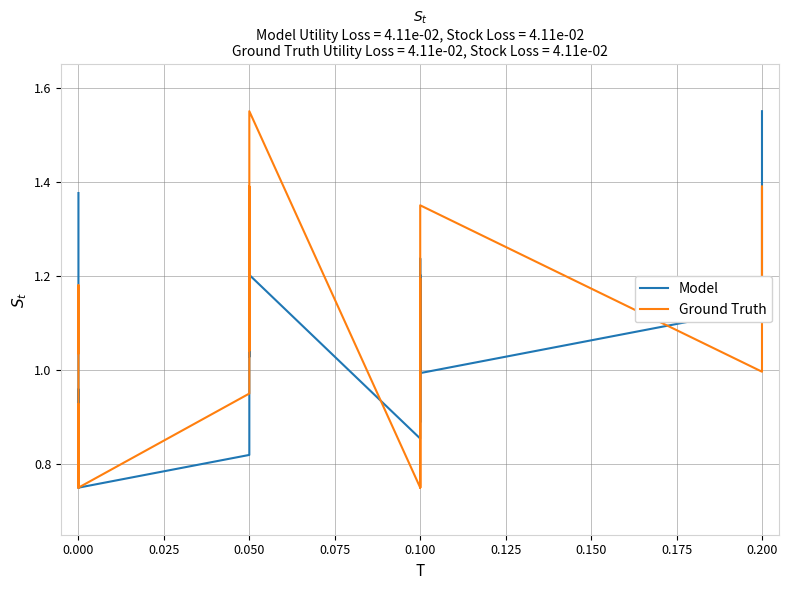

What is the sum of the Ground Truth values at 13 and 14?

1.9